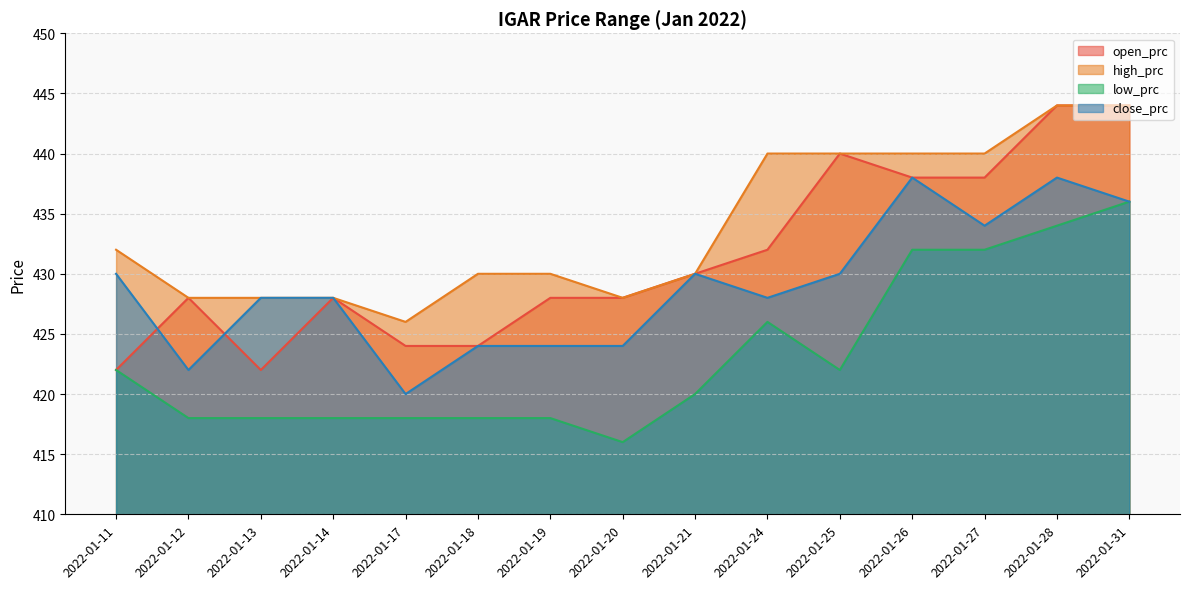

At which category is the sum across all series the highest?

2022-01-28